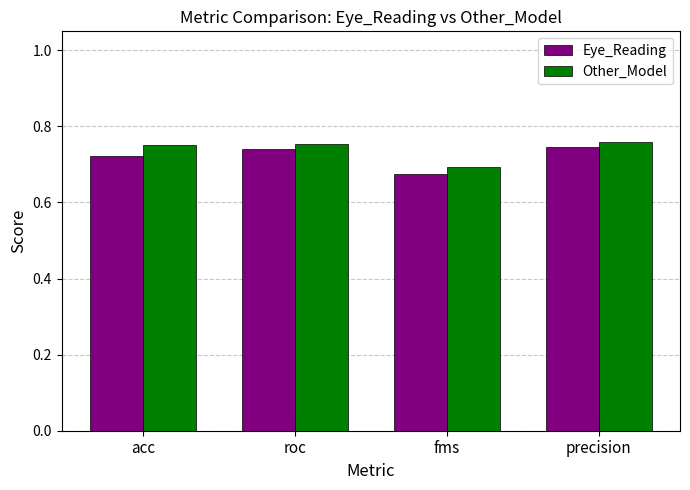

At which label does Other_Model reach its minimum?

fms